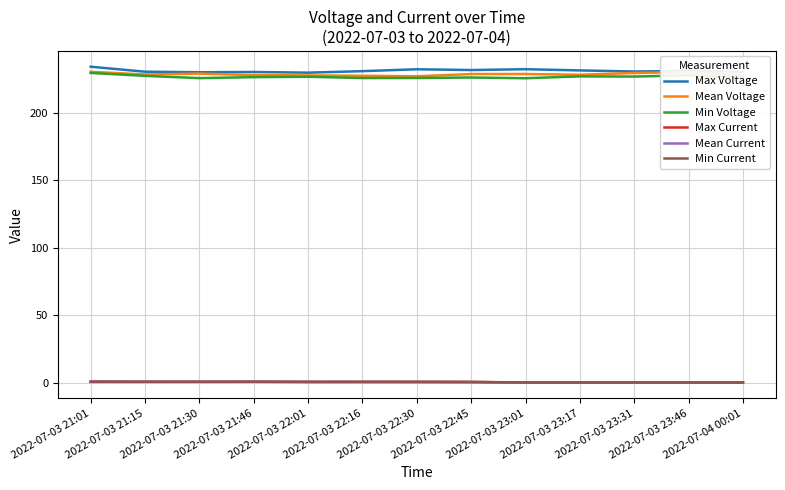

What is the average value of the Max Current series?

0.4